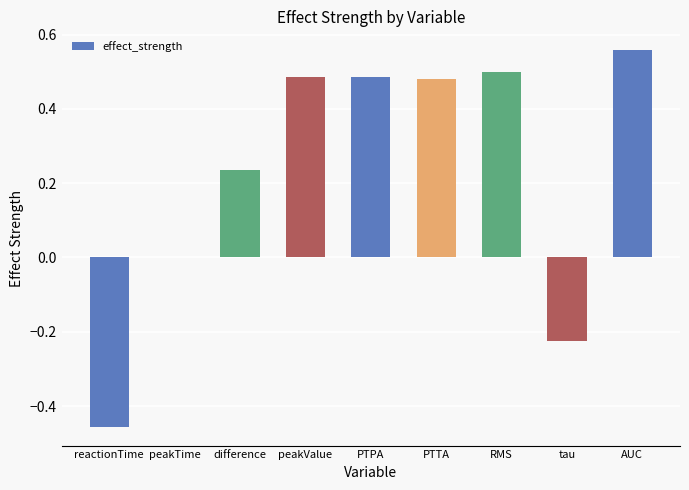

Is it true that the value at peakValue is 0.5?

True